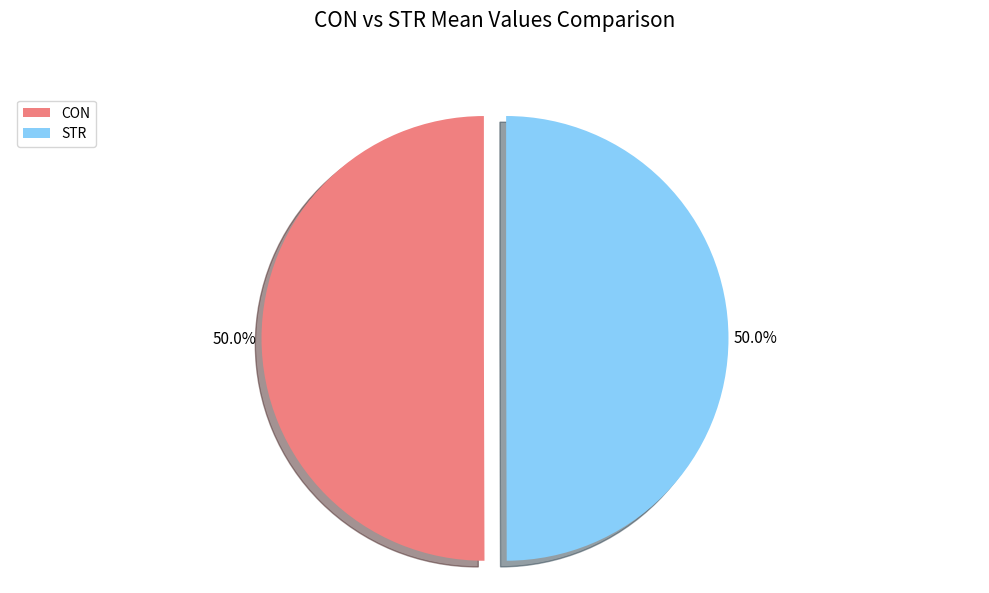

To the nearest percent, what percentage of the pie is STR?

50%